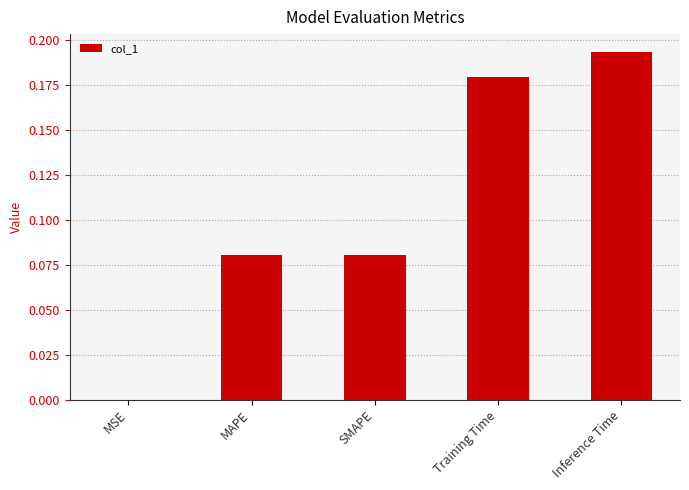

The chart shows a value of 0.0 at MSE. True or false?

True